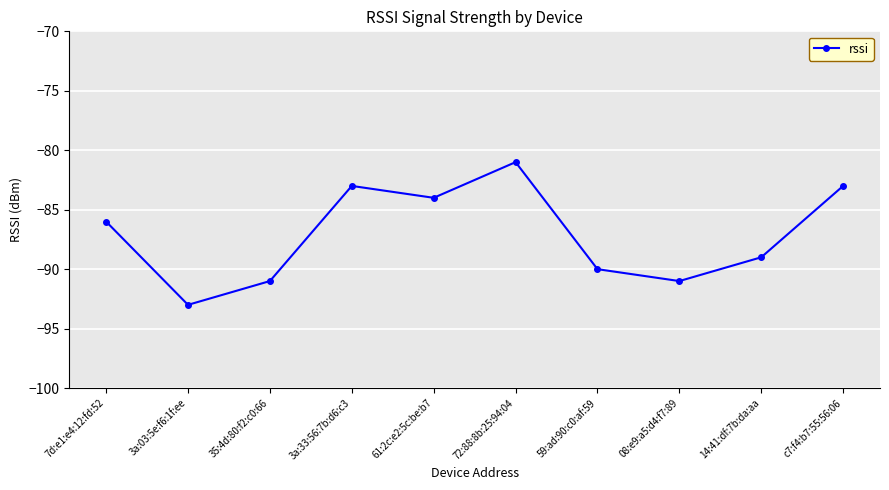

What is the difference between the values at 3a:33:56:7b:d6:c3 and 3a:03:5e:f6:1f:ee?

10